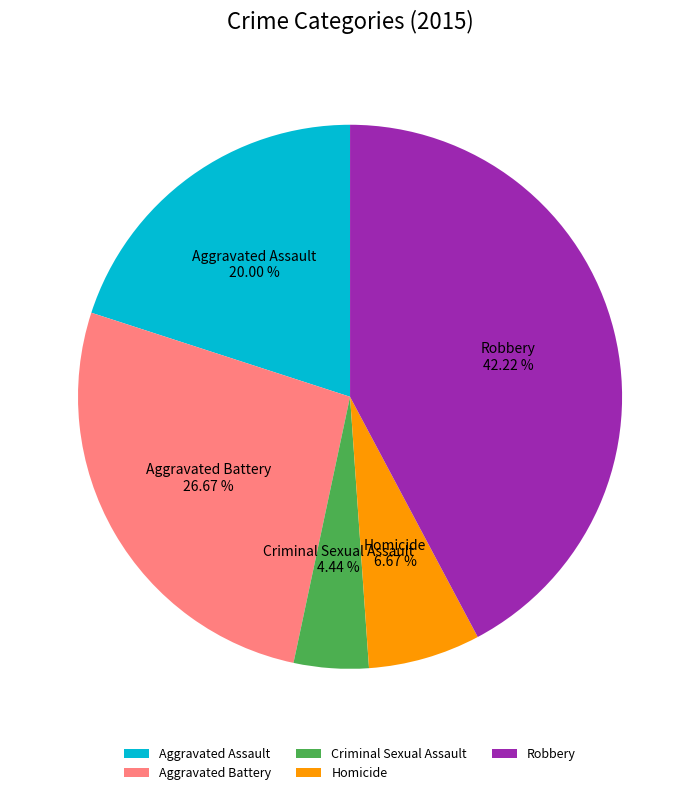

Count the number of slices in the pie.

5